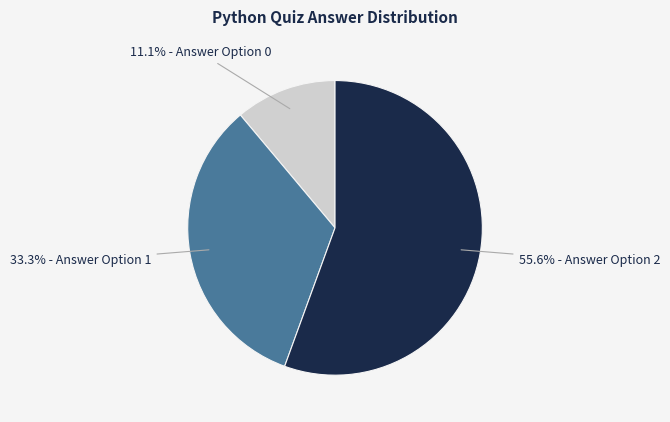

Is there any slice that represents more than half of the pie?

Yes